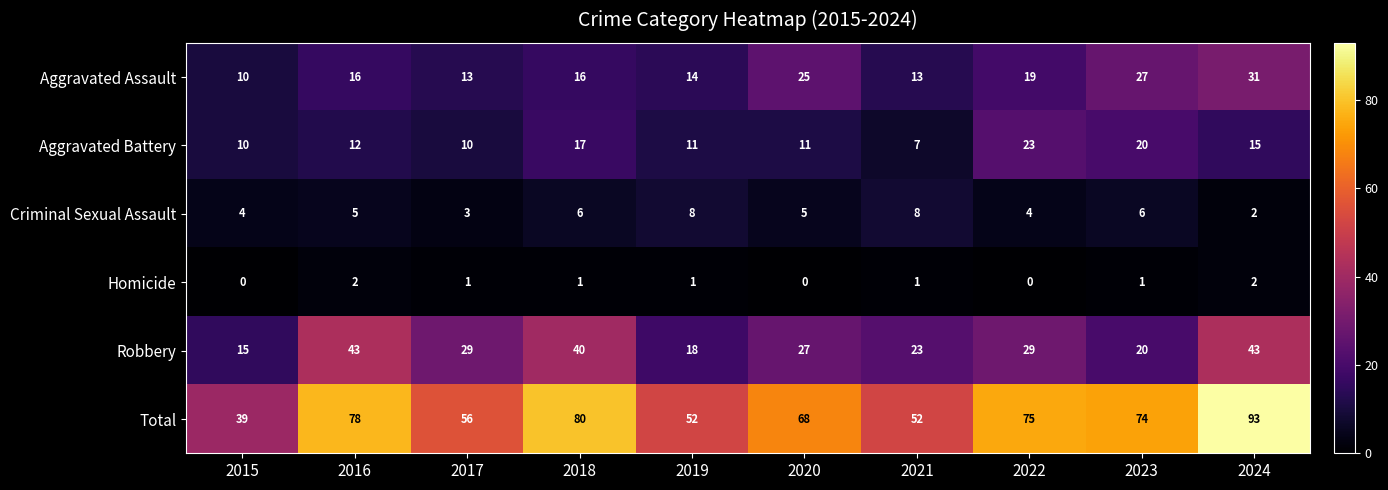

What is the difference between the maximum and minimum values in the Aggravated Battery series?

16